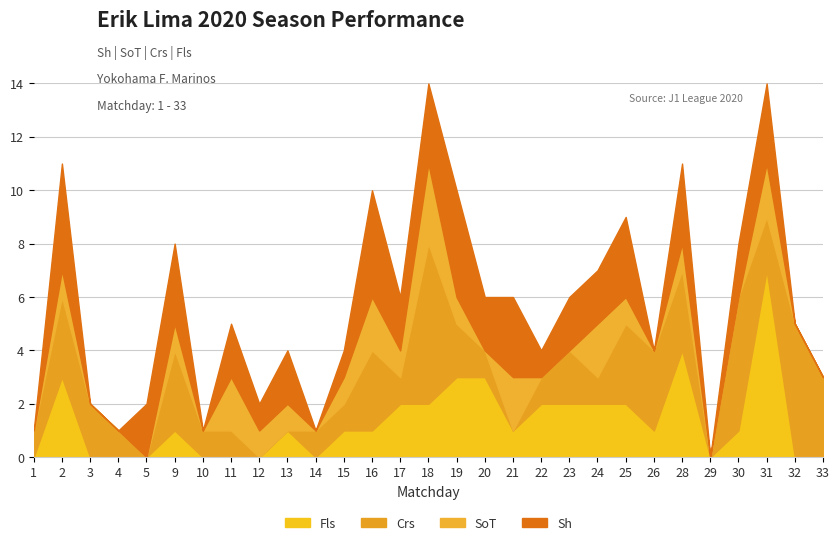

Rank the categories by Crs value from highest to lowest.

18, 30, 32, 2, 9, 16, 25, 26, 28, 33, 3, 19, 23, 31, 1, 4, 10, 11, 14, 15, 17, 20, 22, 24, 5, 12, 13, 21, 29